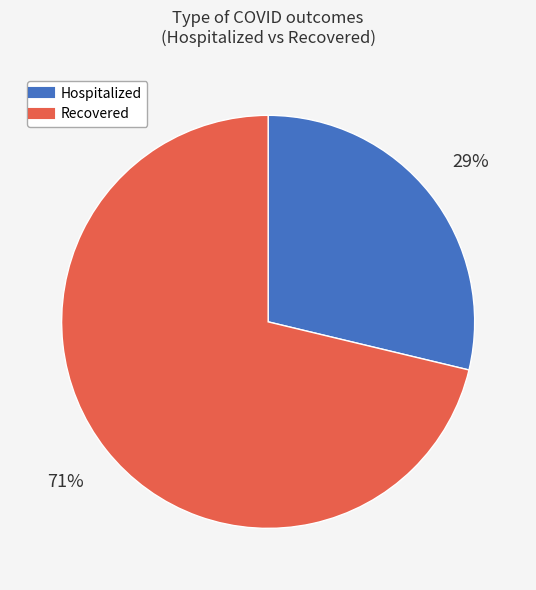

Does any single category account for the majority?

Yes